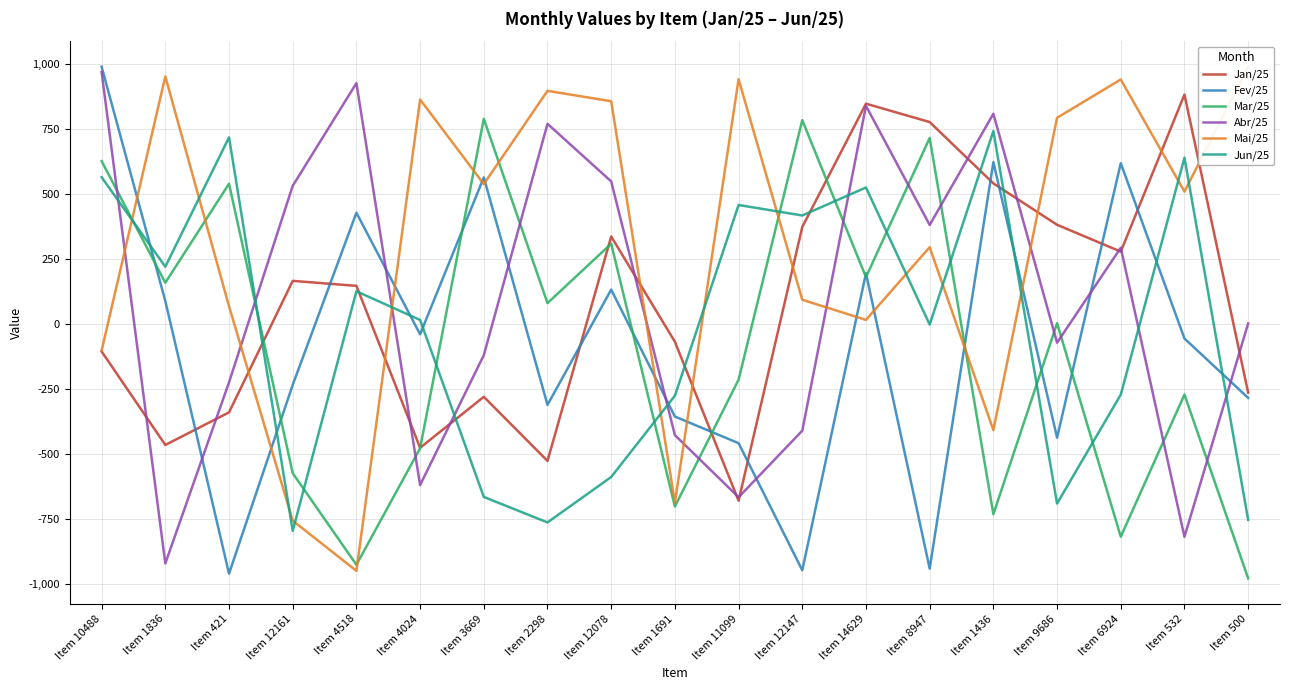

Rank the series at Item 9686 from lowest to highest value.

Jun/25, Fev/25, Abr/25, Mar/25, Jan/25, Mai/25